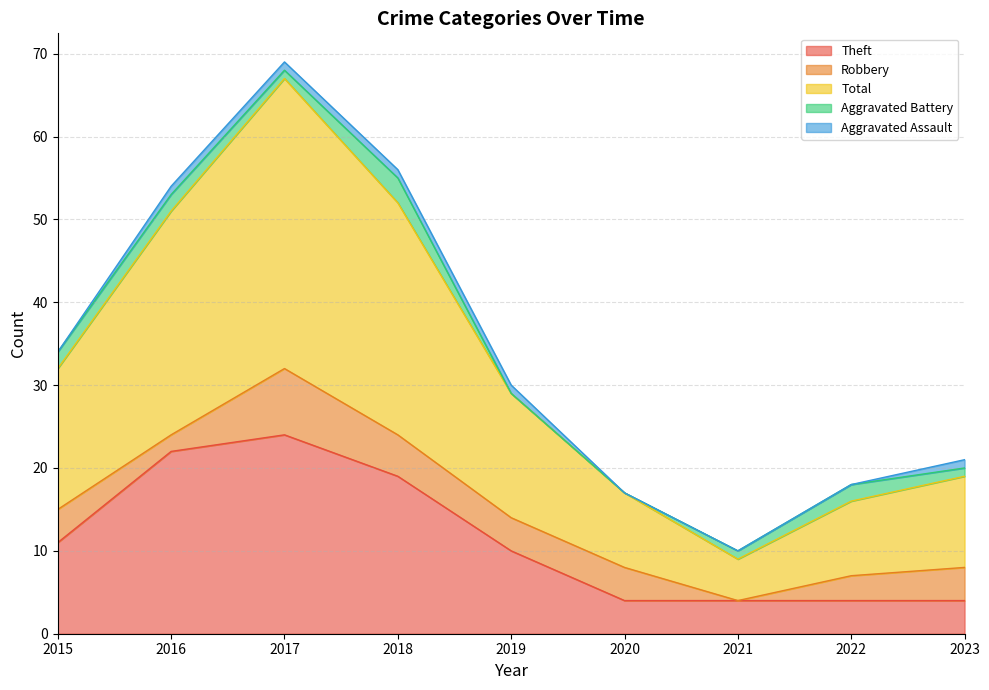

What is the sum of all Robbery values?

34